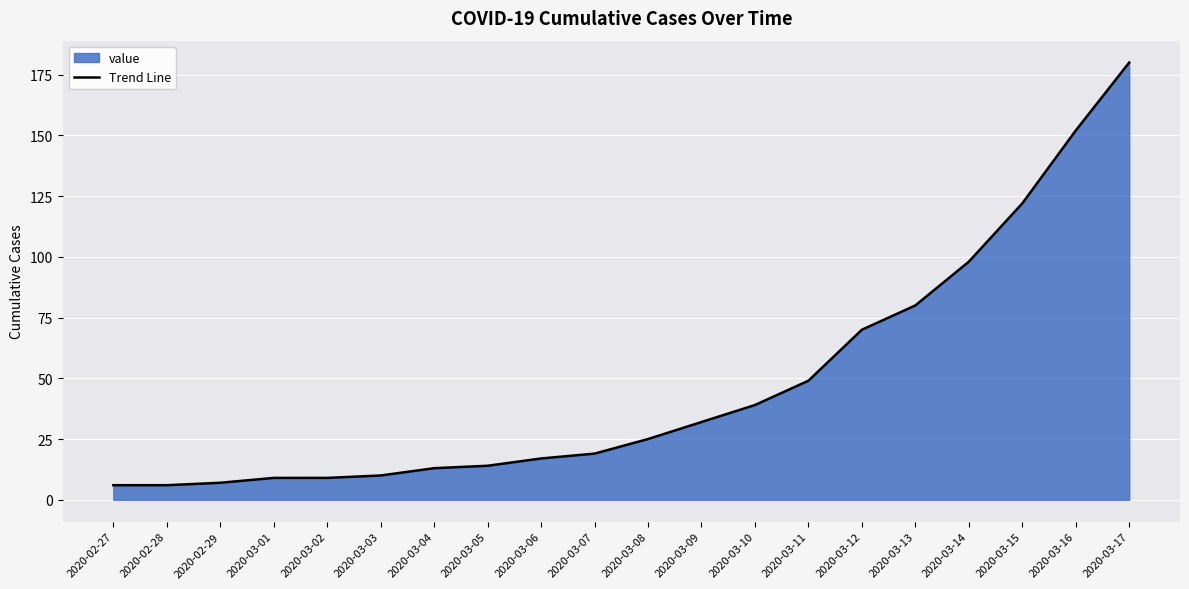

What is the change in value from 2020-03-08 to 2020-03-15?

+97